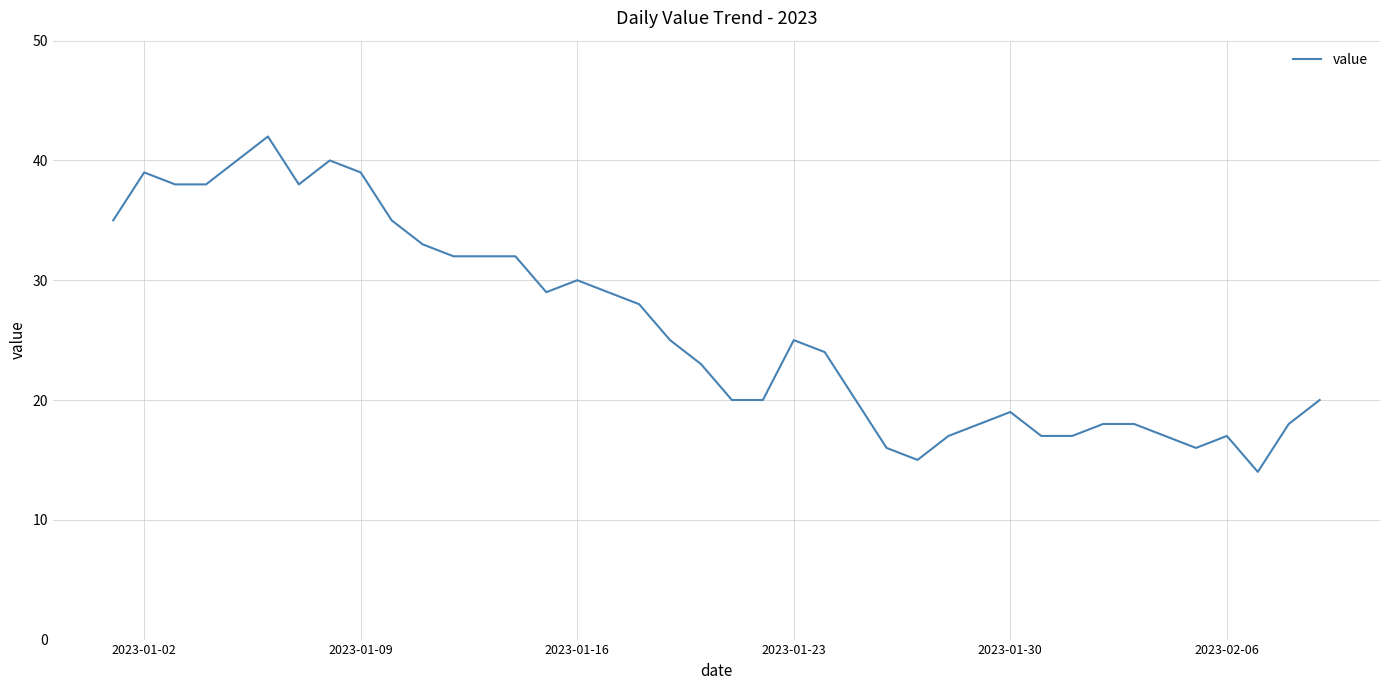

What is the minimum value shown in the chart?

14